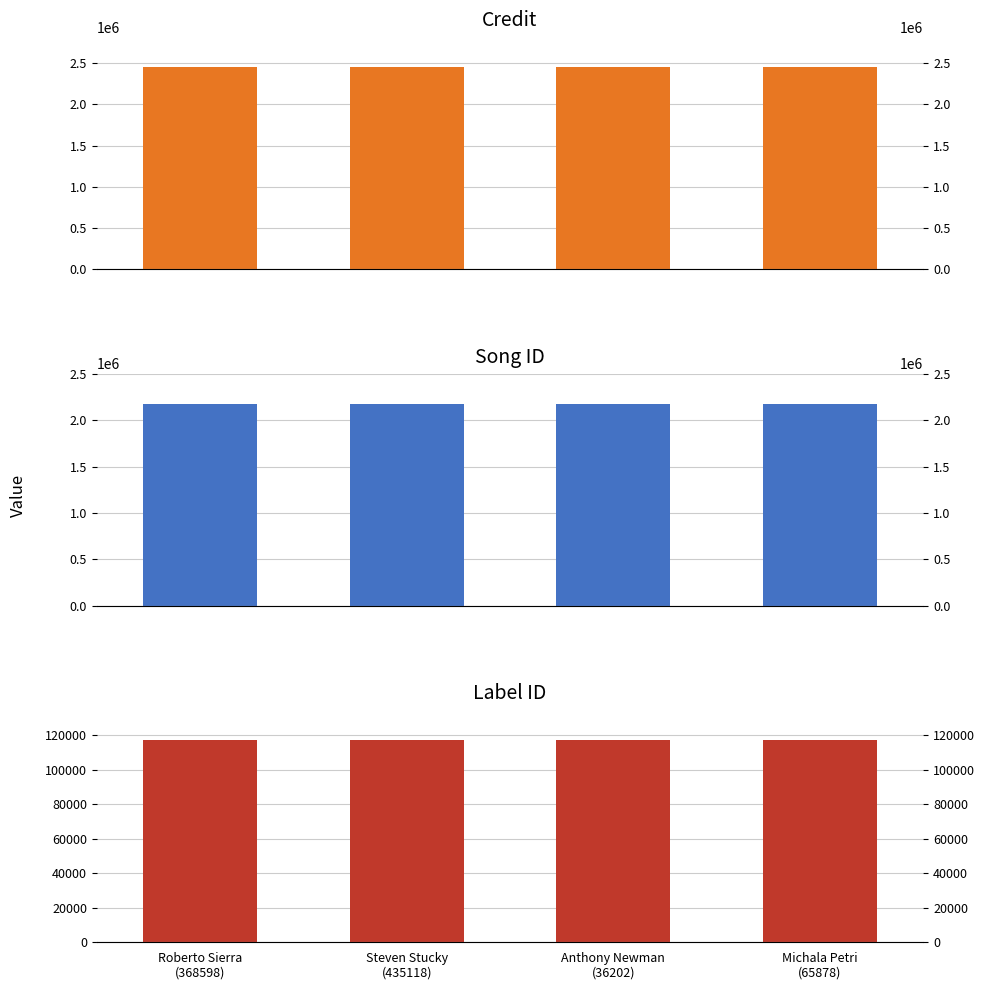

What are all the series names shown in the legend?

credit, songid, labelid